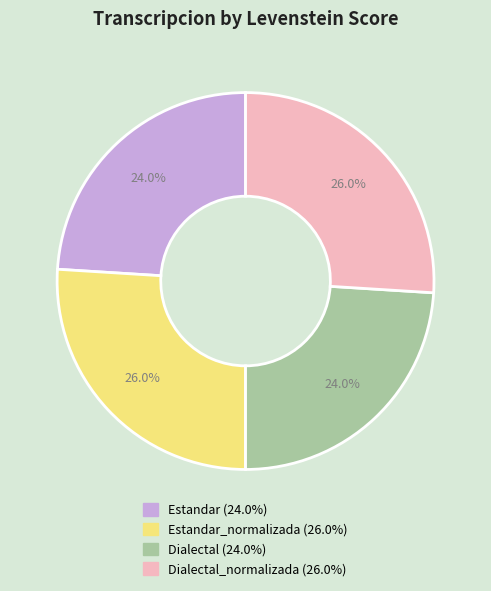

Is there any slice that represents more than half of the pie?

No